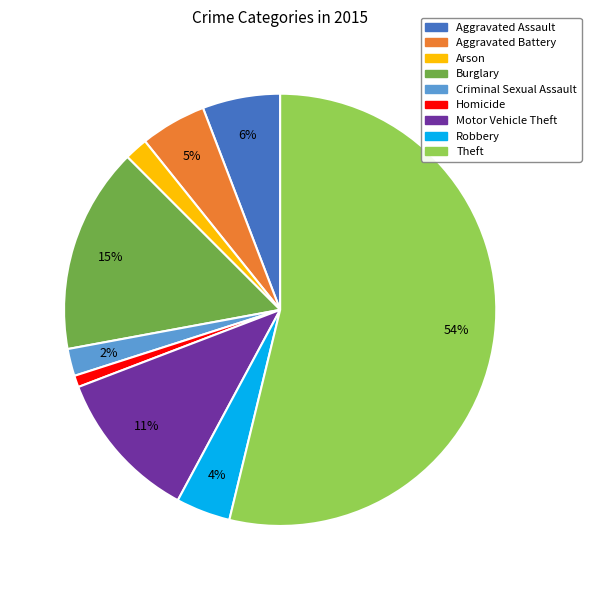

What is the ratio of the value at Homicide to the value at Motor Vehicle Theft?

0.1